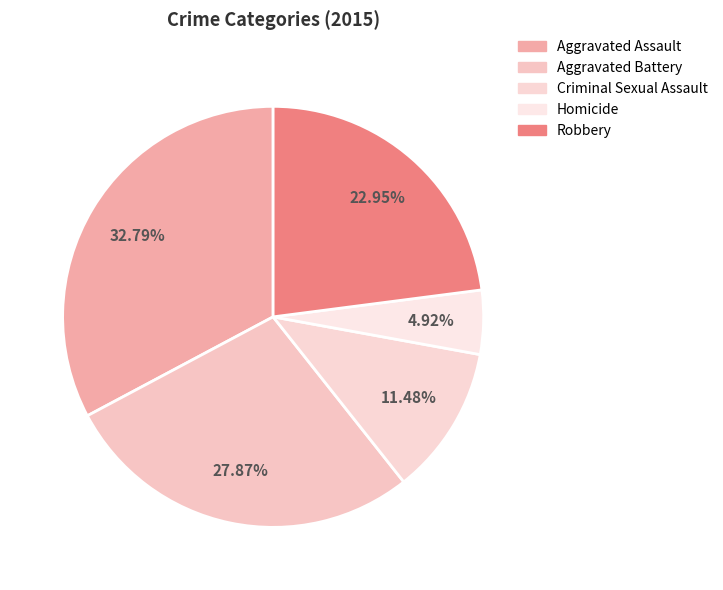

What percentage do Aggravated Assault and Aggravated Battery together represent?

60.7%